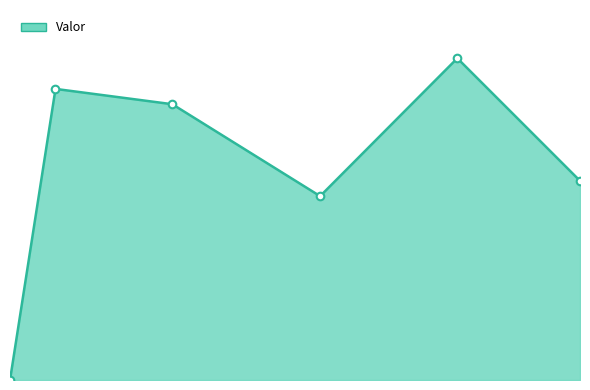

Is this an area chart (filled region under the line)?

Yes